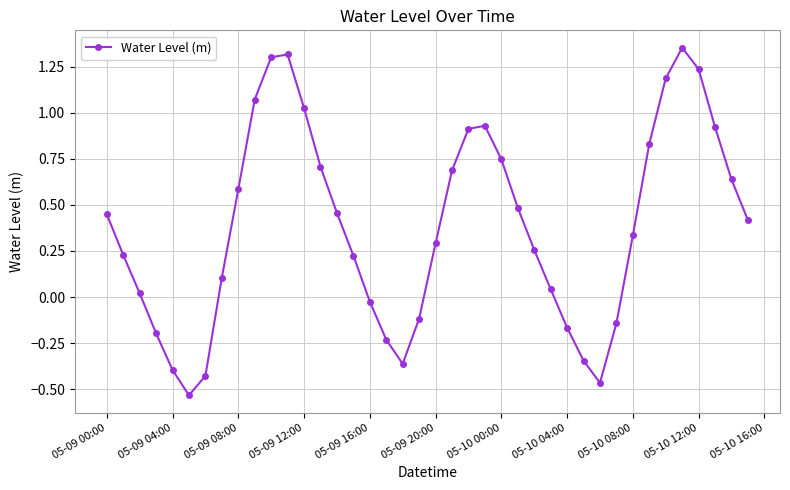

How many interior local valleys (lower than both neighbors) does the data have?

3